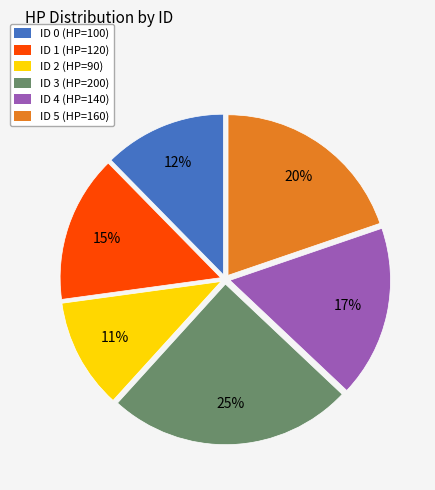

How many segments does this pie chart have?

6